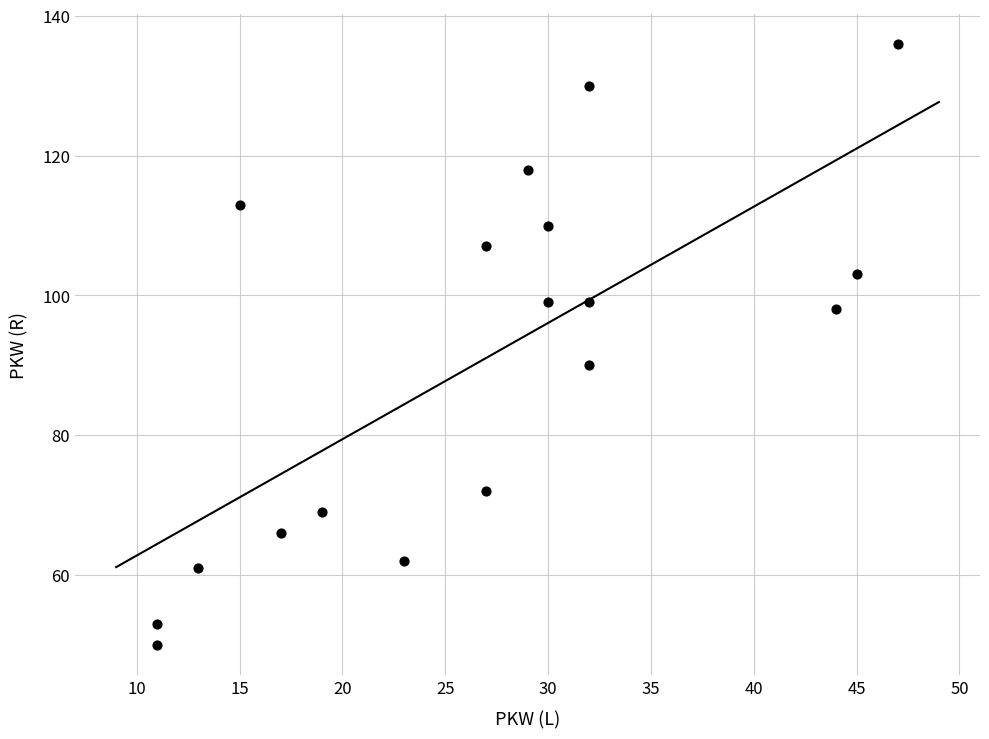

What Y value in the scatter plot is closest to 93?

90